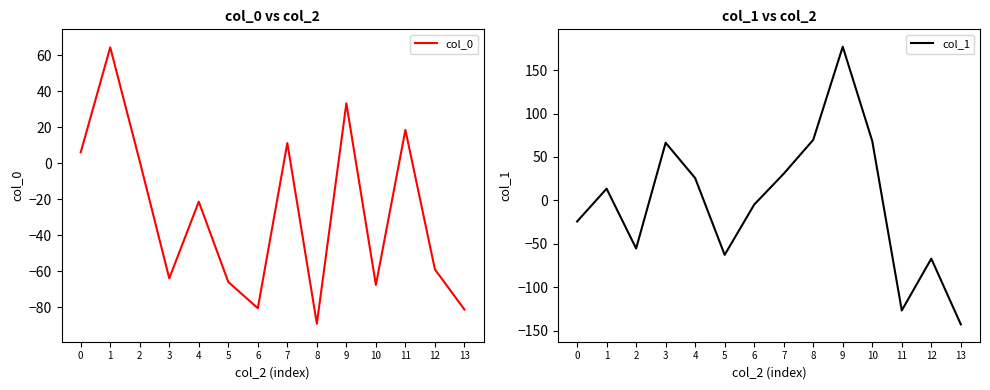

What is the sum of all col_0 values?

-394.4